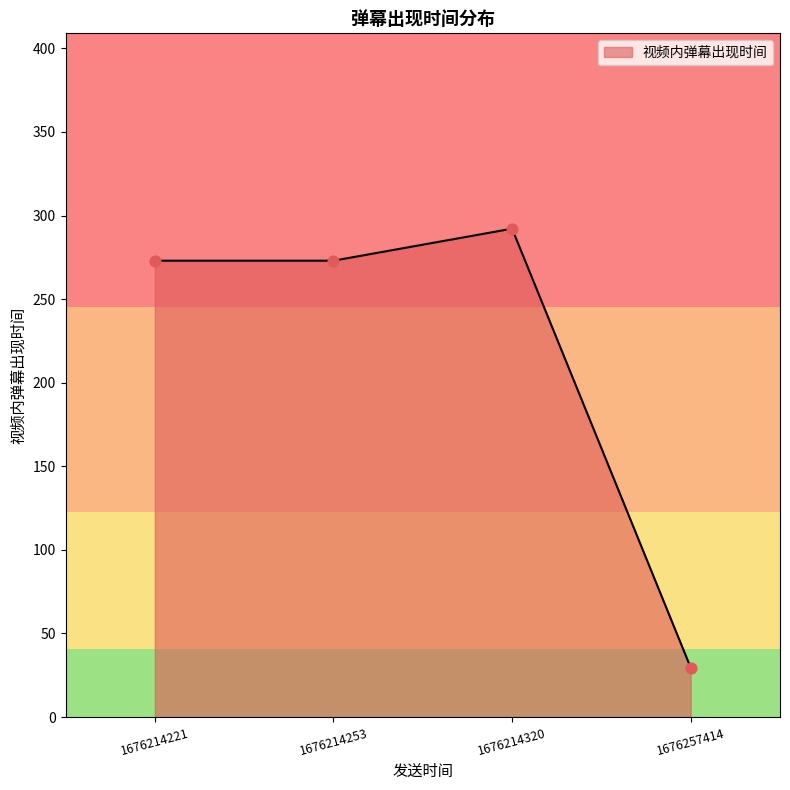

What is the ratio of the value at 1676214221 to the value at 1676214320?

0.9